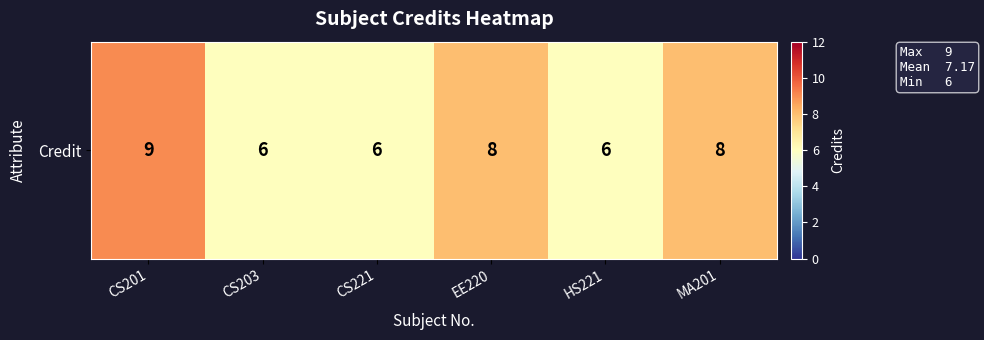

Which has a higher value, CS203 or HS221?

CS203